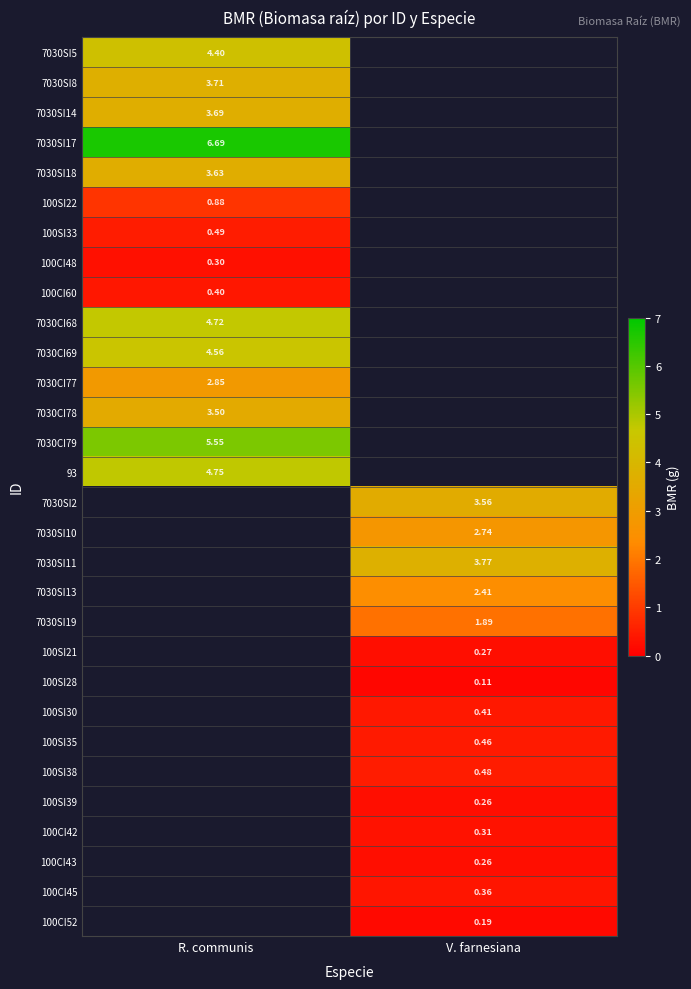

The 7030CI78 series shows 2.3 at R. communis. True or false?

False